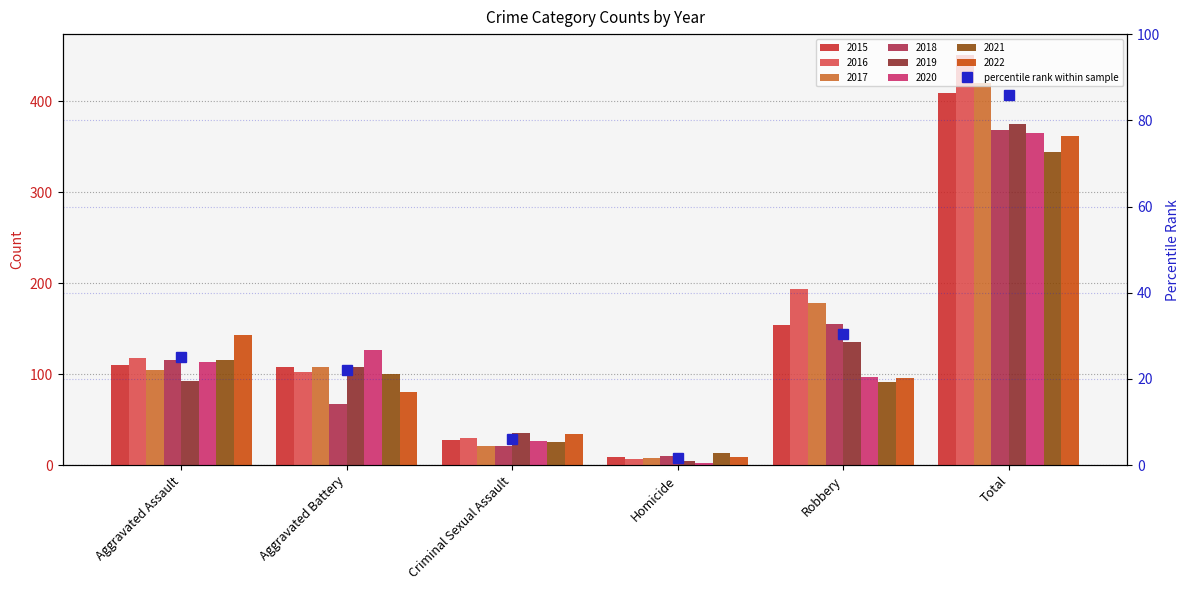

What is the difference between the values at Criminal Sexual Assault and Aggravated Assault?

19.1